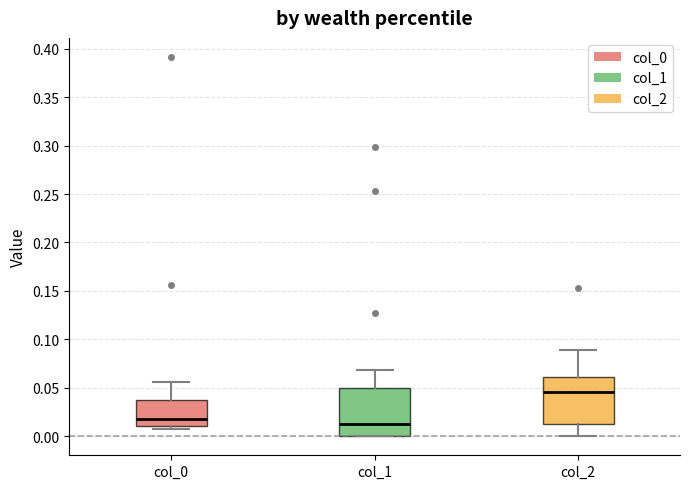

Reading left to right, read every box against the y-axis: the position of its median line, the range the box covers, and the ends of its whiskers. The values are not printed on the chart, so give them approximately, as read against the axis.

col_0: median 0.020, box 0.010 to 0.035, whiskers 0.005 to 0.055
col_1: median 0.015, box 0.000 to 0.050, whiskers 0.000 to 0.070
col_2: median 0.045, box 0.010 to 0.060, whiskers 0.000 to 0.090